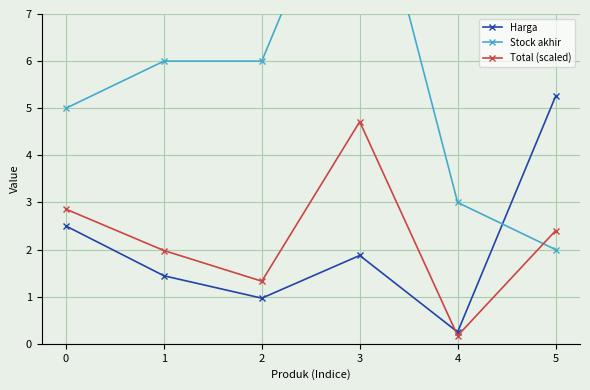

The value of Stock akhir at 1 is 6.0. True or false?

True